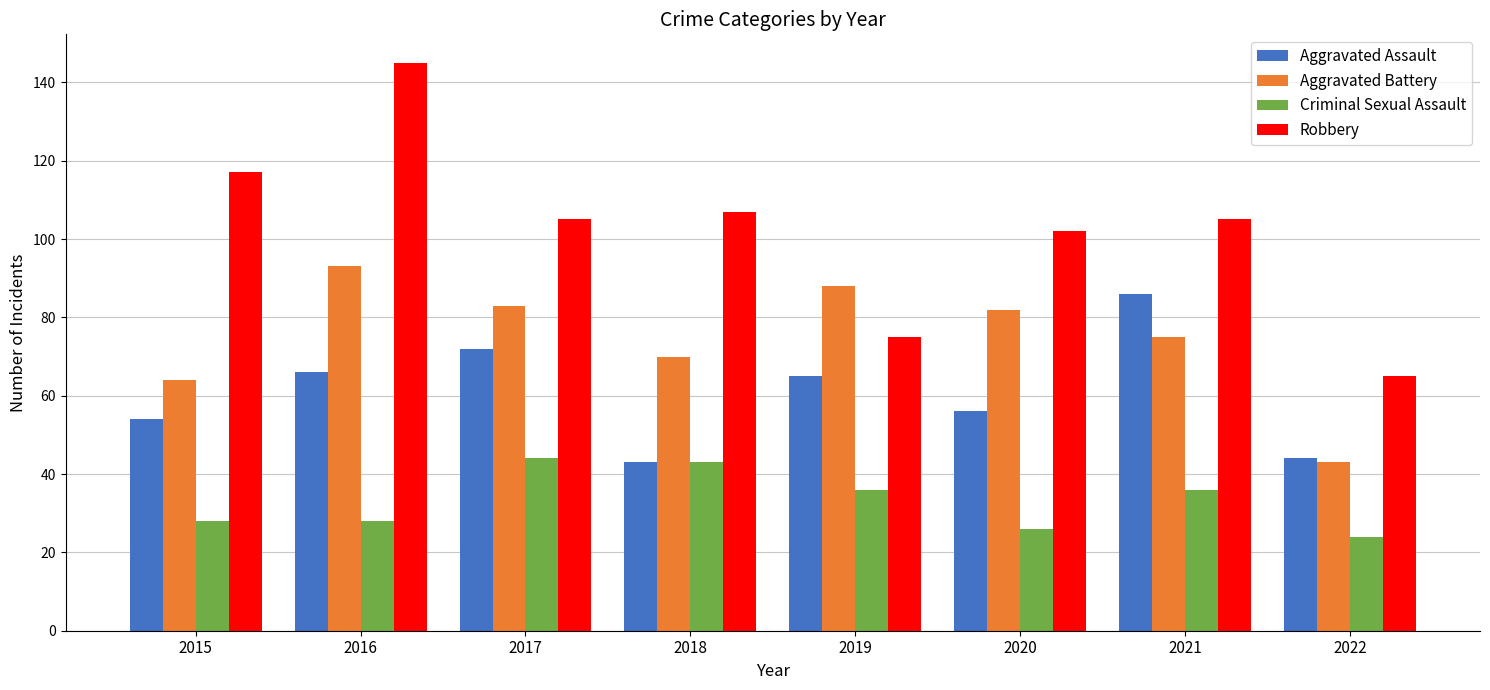

Which category has the lowest value in the Aggravated Battery series?

2022